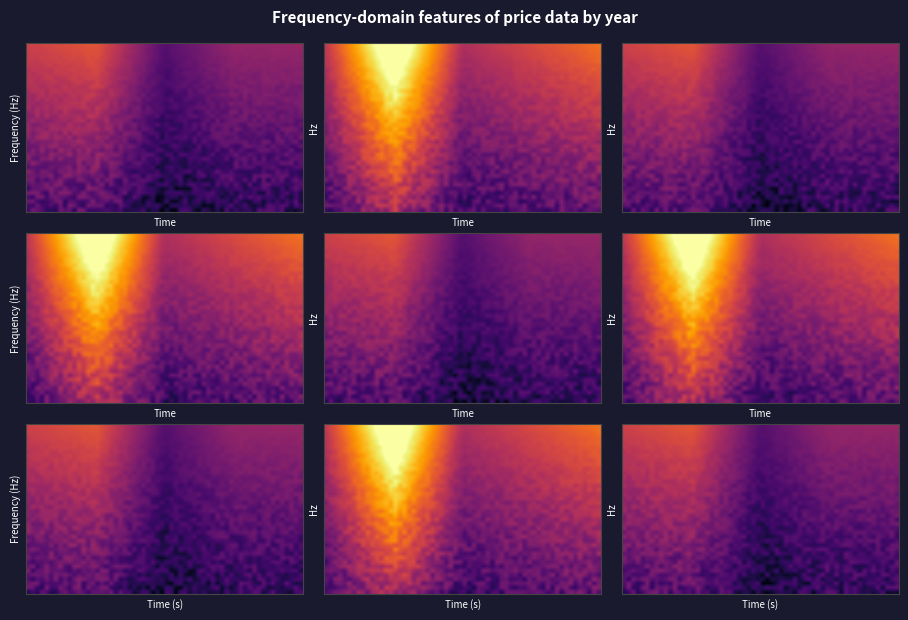

How many distinct data groups are displayed?

2